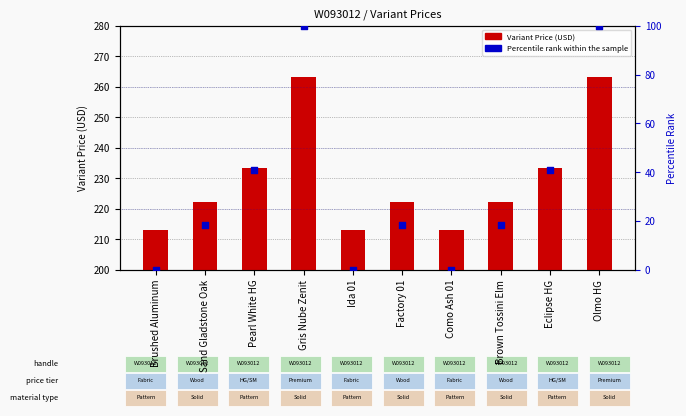

At how many categories does at least one series exceed 229?

4